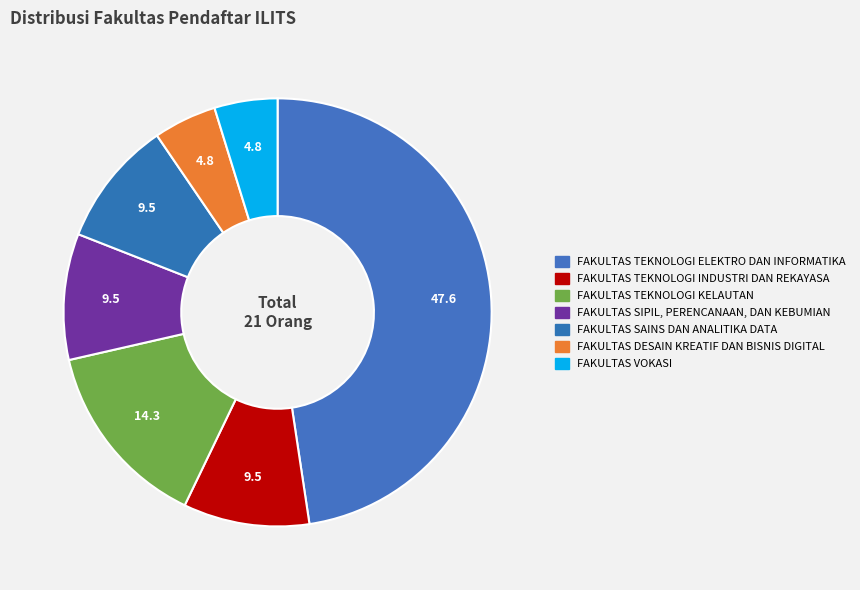

What is the largest slice in the pie chart?

FAKULTAS TEKNOLOGI ELEKTRO DAN INFORMATIKA